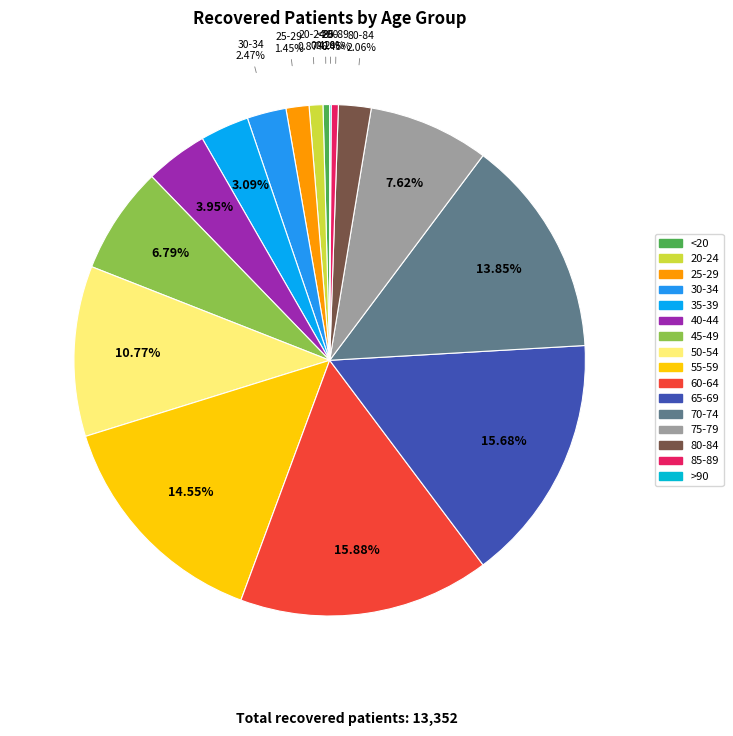

To the nearest percent, what percentage of the pie is 80-84?

2%